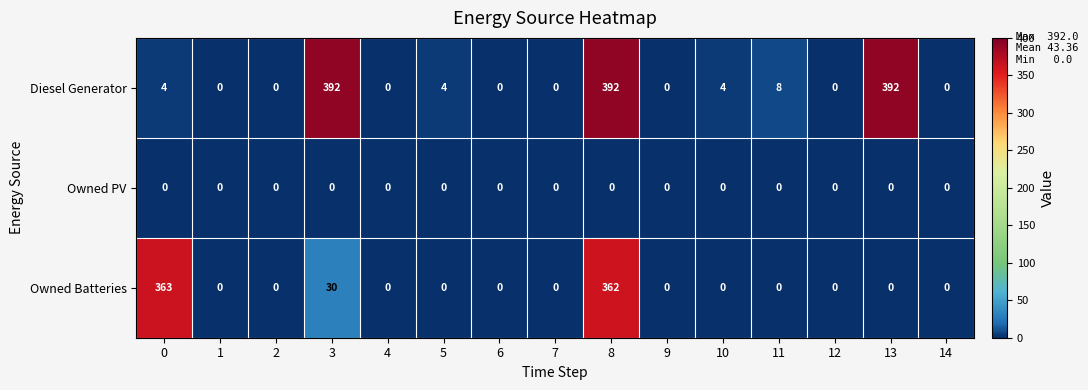

Which series has the largest range (max minus min)?

Diesel Generator